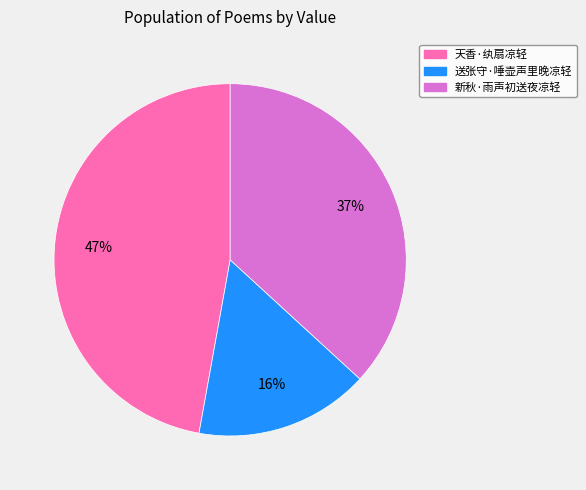

Count the number of slices in the pie.

3